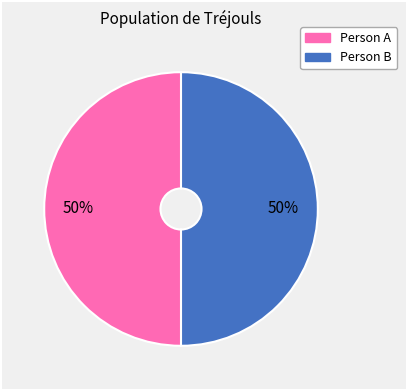

To the nearest percent, what is the average slice percentage?

50%